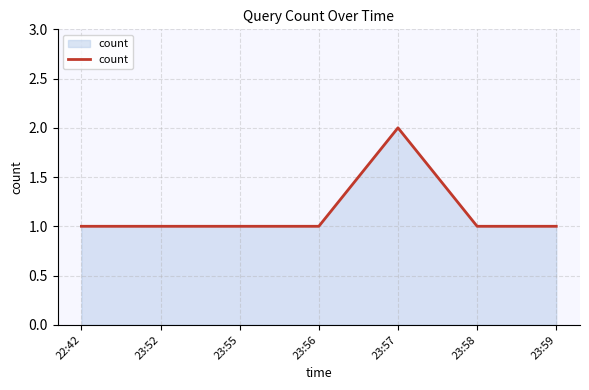

What position from the right is 23:58?

2